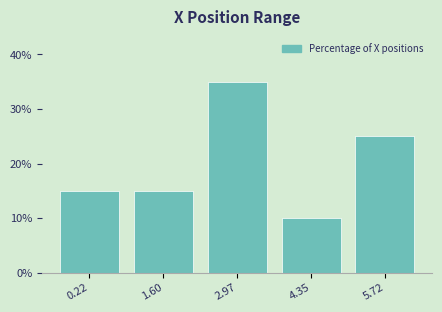

Reading left to right, transcribe all the data shown in this chart.

0.22=15	1.60=15	2.97=35	4.35=10	5.72=25